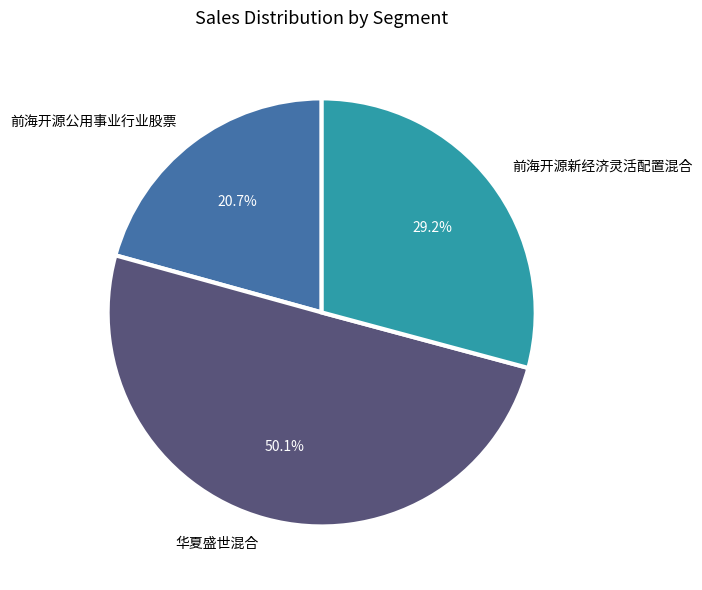

Count the number of slices in the pie.

3